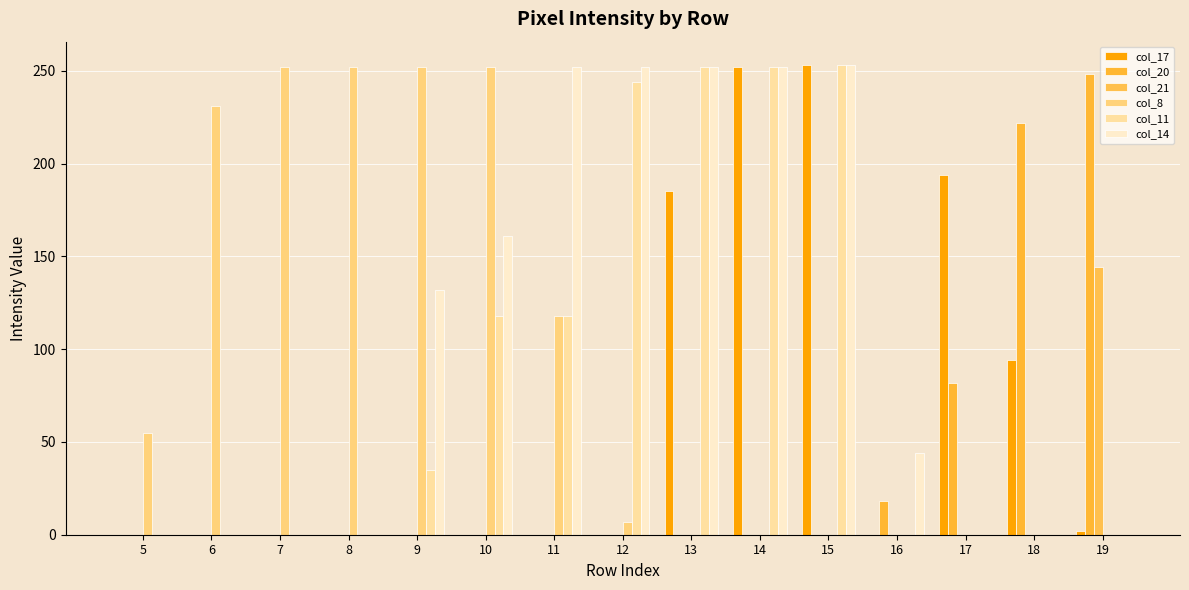

What value does the col_20 series have at 18?

222